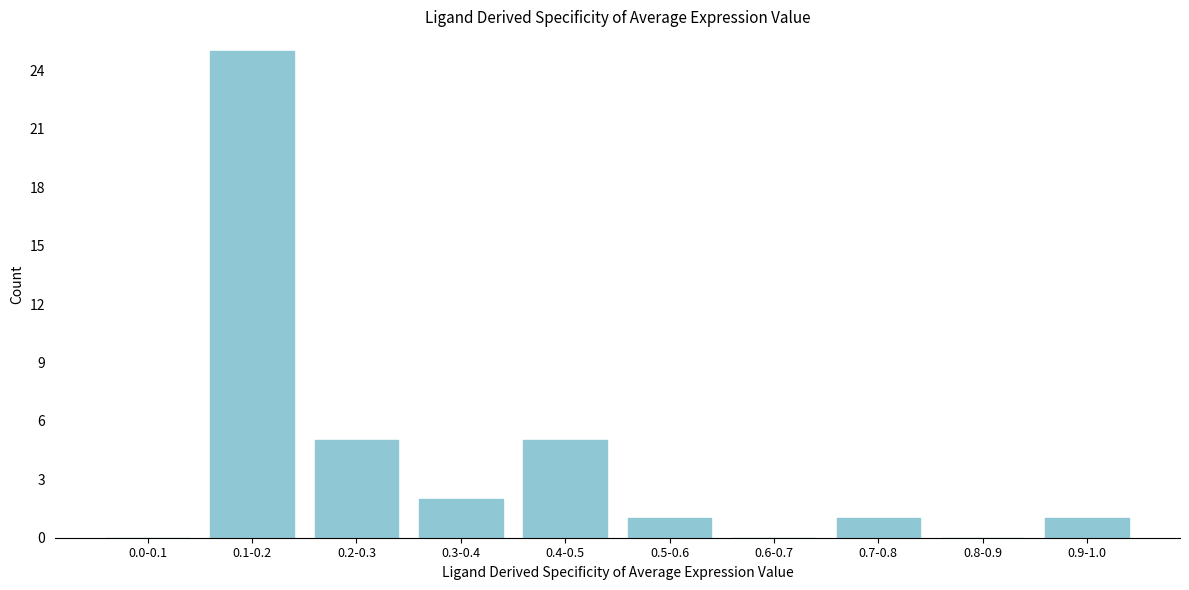

Reading left to right, what are all the values shown in this chart?

0.0-0.1=0	0.1-0.2=25	0.2-0.3=5	0.3-0.4=2	0.4-0.5=5	0.5-0.6=1	0.6-0.7=0	0.7-0.8=1	0.8-0.9=0	0.9-1.0=1